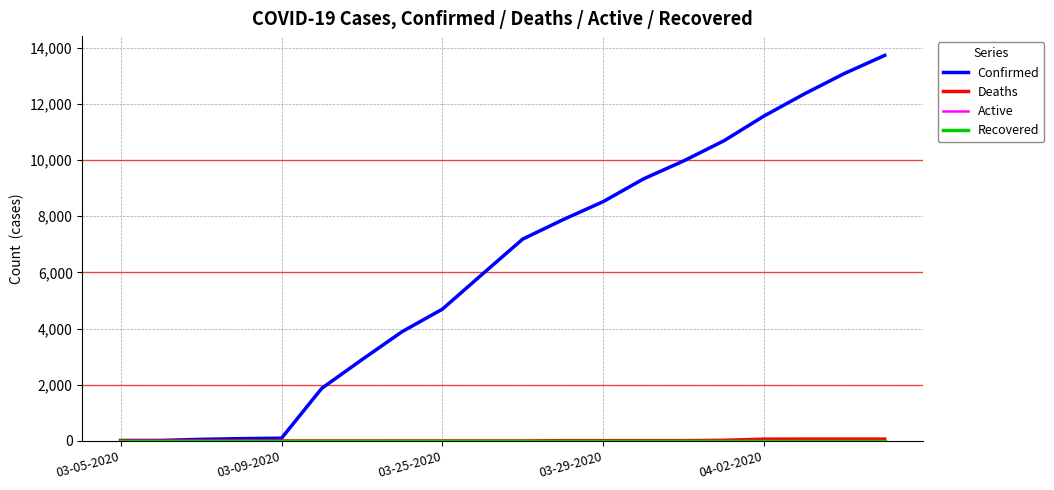

True or false: Confirmed and Deaths cross at least once.

False